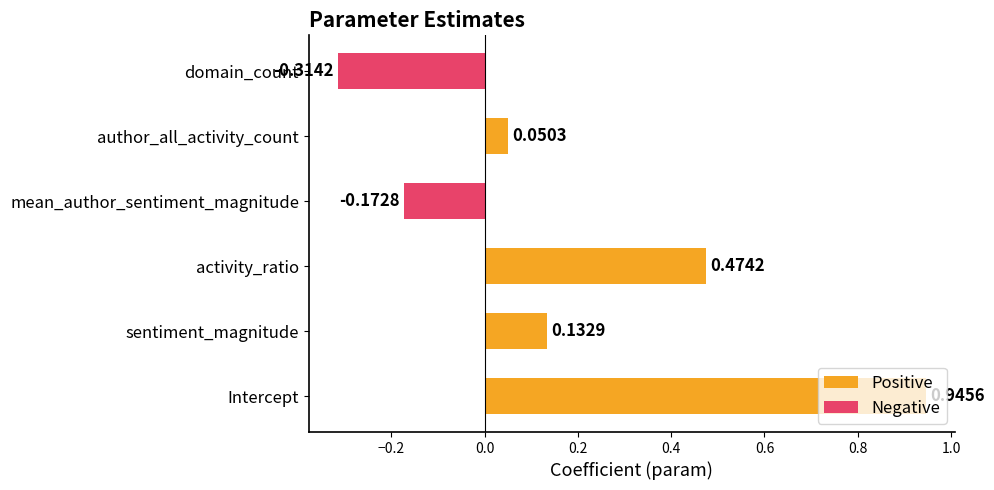

What is the maximum value shown in the chart?

0.9